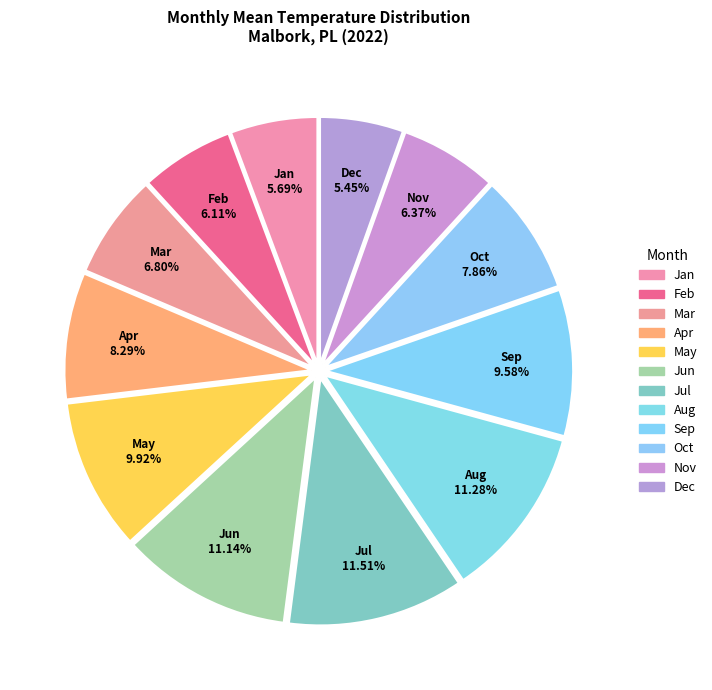

How many slices are in this pie chart?

12